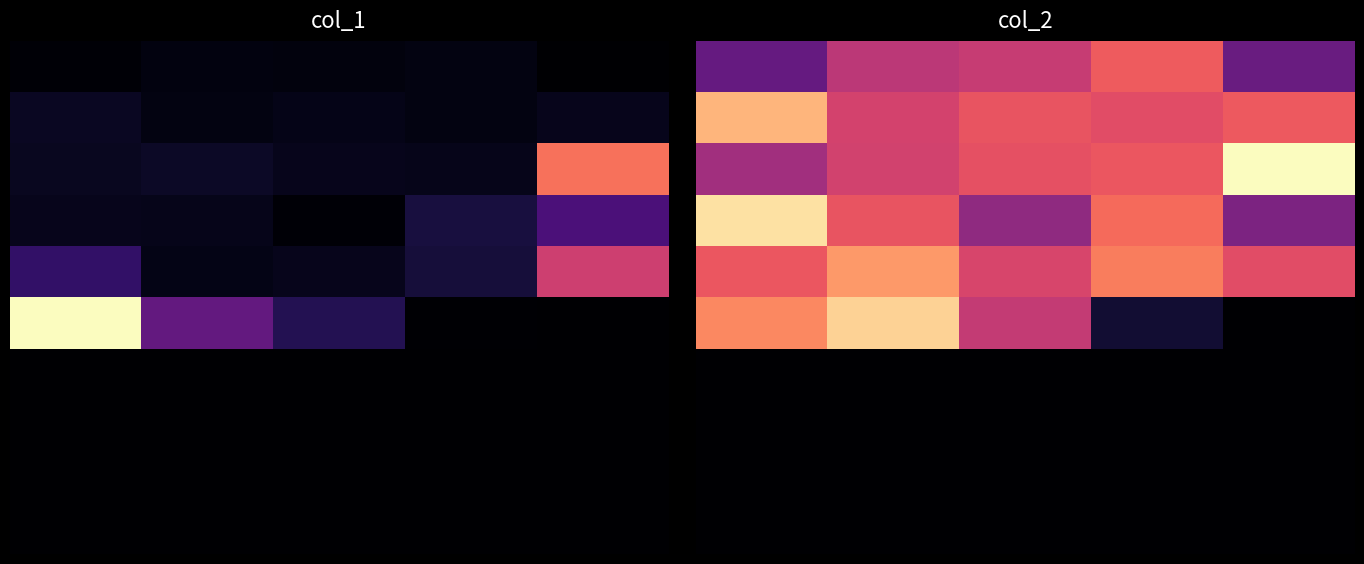

At which category is the sum across all series the highest?

1